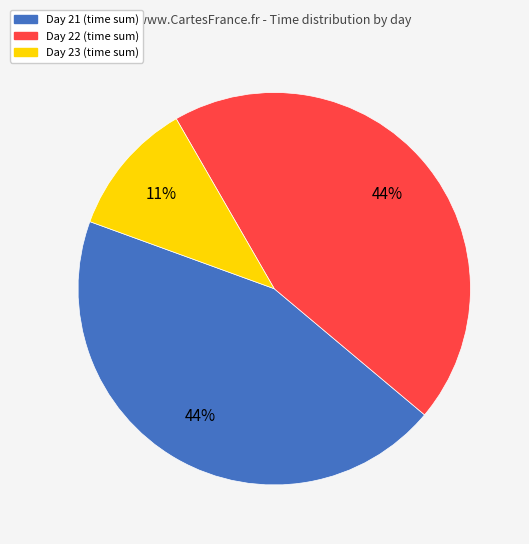

To the nearest percent, what is the average slice percentage?

33%